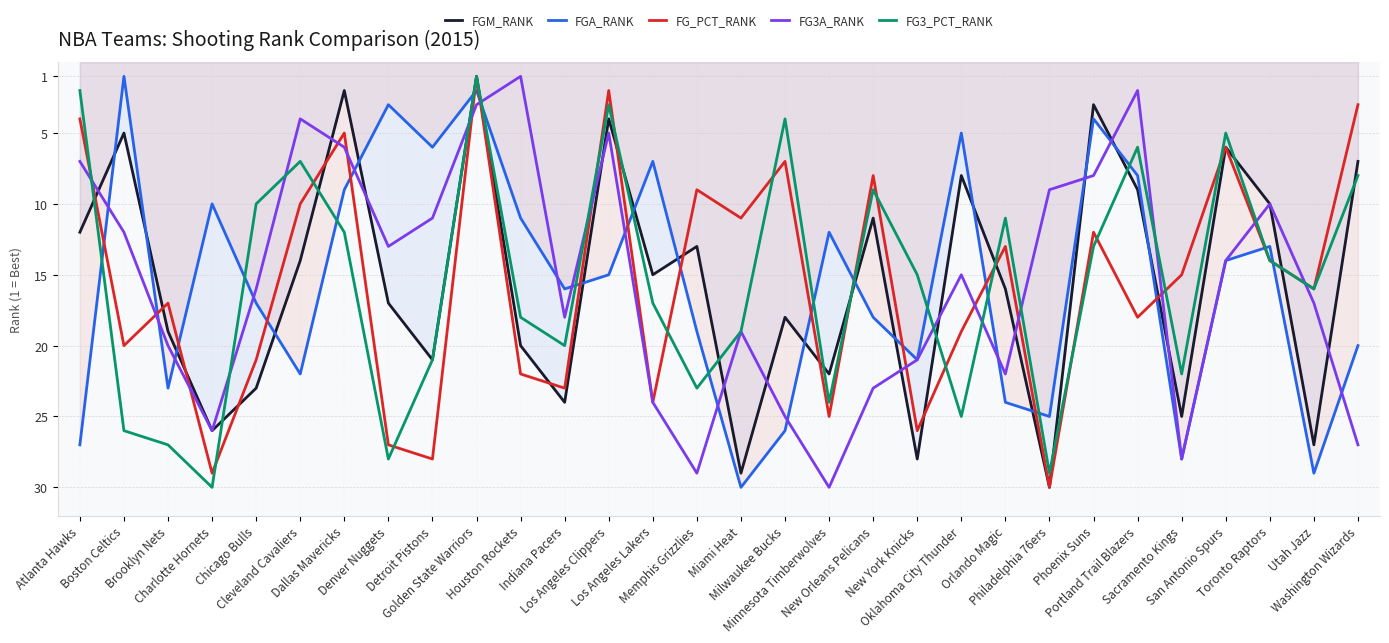

Reading left to right, transcribe all the data shown in this chart.

FGM_RANK: 12	5	19	26	23	14	2	17	21	1	20	24	4	15	13	29	18	22	11	28	8	16	30	3	9	25	6	10	27	7
FGA_RANK: 27	1	23	10	17	22	9	3	6	2	11	16	15	7	19	30	26	12	18	21	5	24	25	4	8	28	14	13	29	20
FG_PCT_RANK: 4	20	17	29	21	10	5	27	28	1	22	23	2	24	9	11	7	25	8	26	19	13	30	12	18	15	6	14	16	3
FG3A_RANK: 7	12	20	26	16	4	6	13	11	3	1	18	5	24	29	19	25	30	23	21	15	22	9	8	2	28	14	10	17	27
FG3_PCT_RANK: 2	26	27	30	10	7	12	28	21	1	18	20	3	17	23	19	4	24	9	15	25	11	29	13	6	22	5	14	16	8